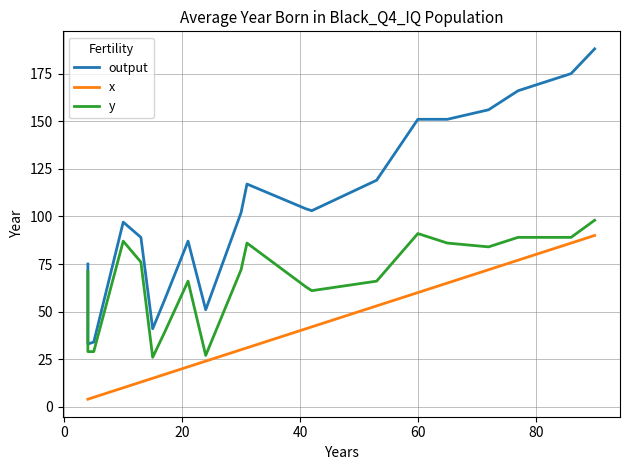

What is the value of the y point at the 1st from the left?

71